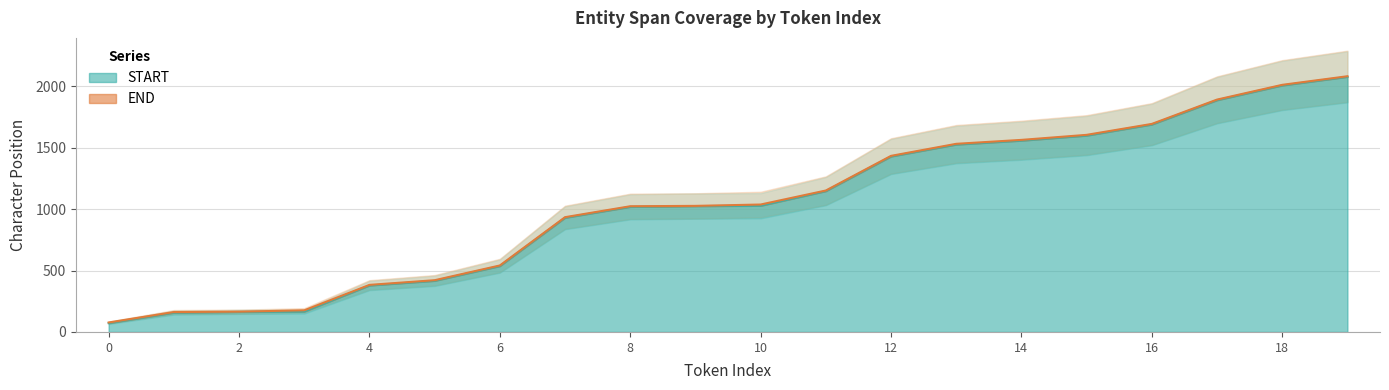

True or false: END and START cross at least once.

False